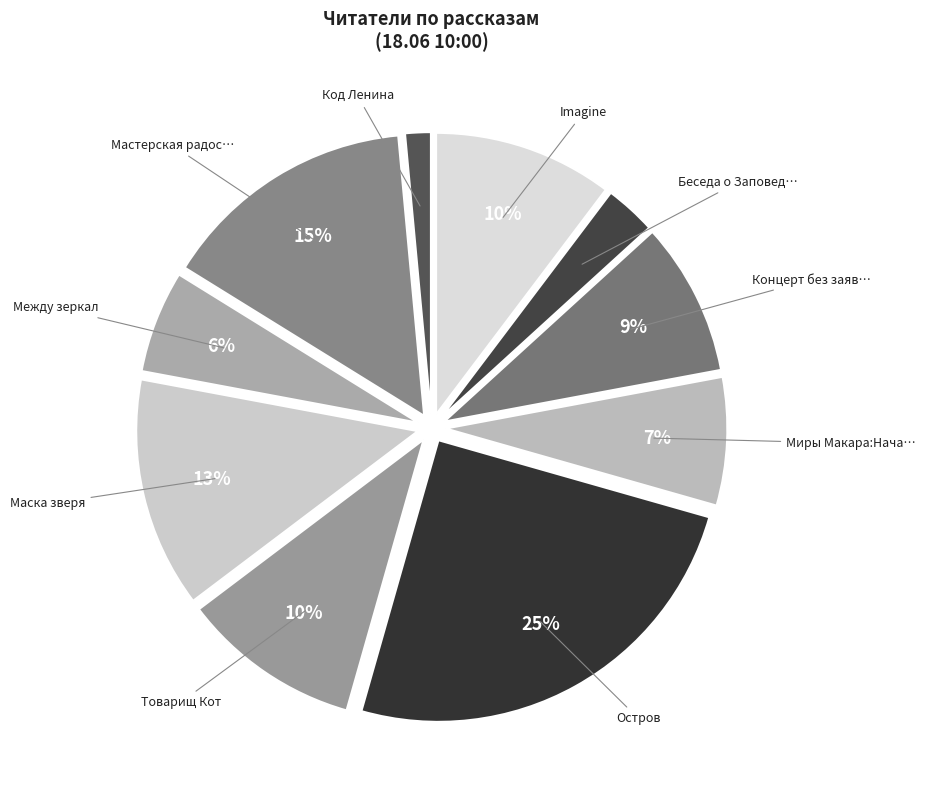

Rank the categories by value from highest to lowest.

Остров, Мастерская радостного Хренорога, Маска зверя, Товарищ Кот, Imagine, Концерт без заявок, Миры Макара:Начало, Между зеркал, Беседа о Заповеди и Пути осознания, Код Ленина